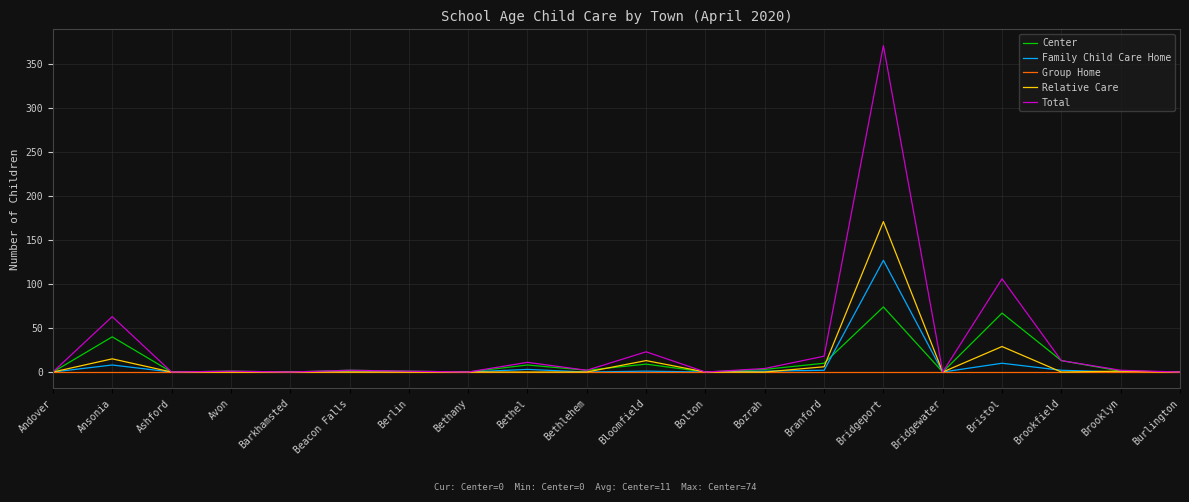

What is the total value across all series at Ansonia?

126